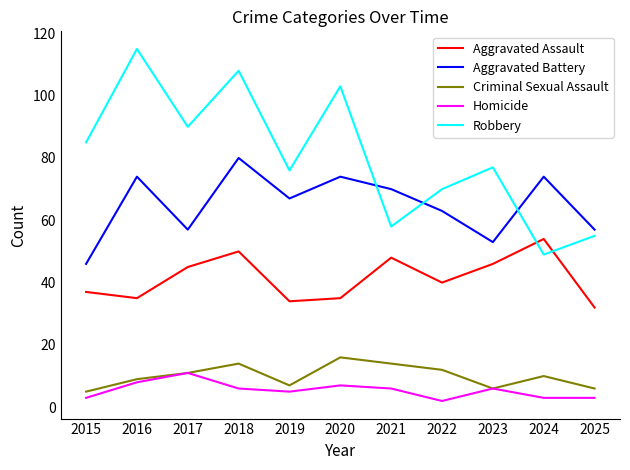

What is the difference between the highest and lowest values at 2025?

54